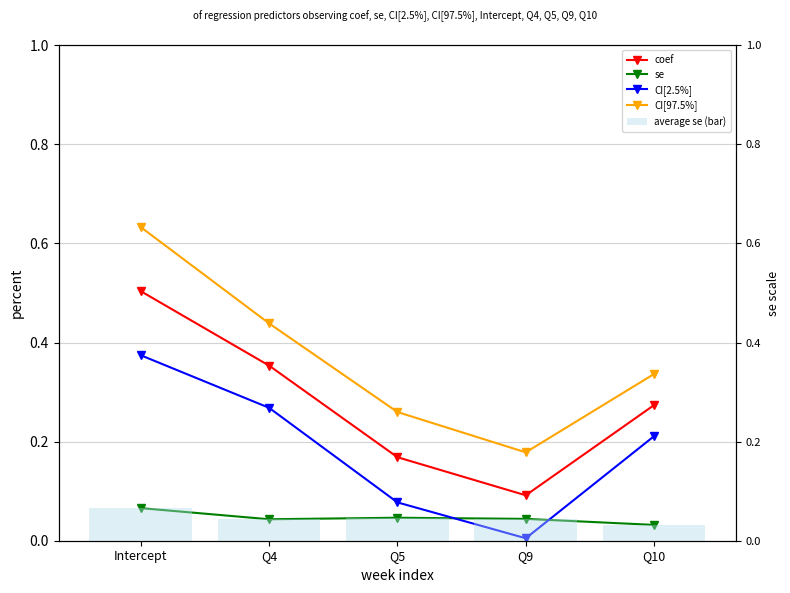

The value of average se (bar) at Q5 is 0.0. True or false?

True